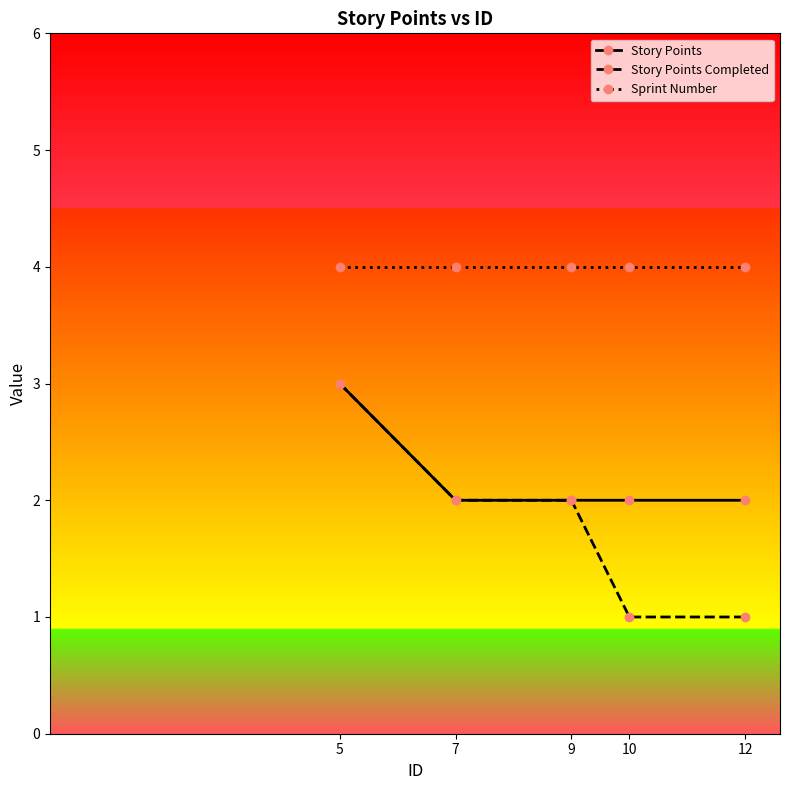

Reading left to right, list all the values displayed in this chart.

Story Points: 3	2	2	2	2
Story Points Completed: 3	2	2	1	1
Sprint Number: 4	4	4	4	4